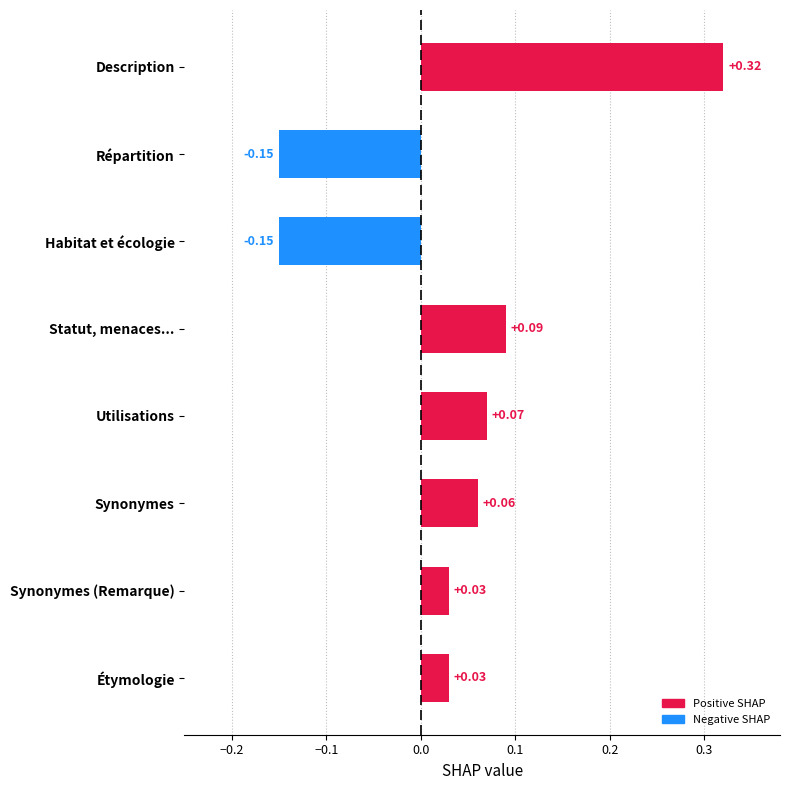

What is the change in value from Synonymes (Remarque) to Statut, menaces...?

+0.1